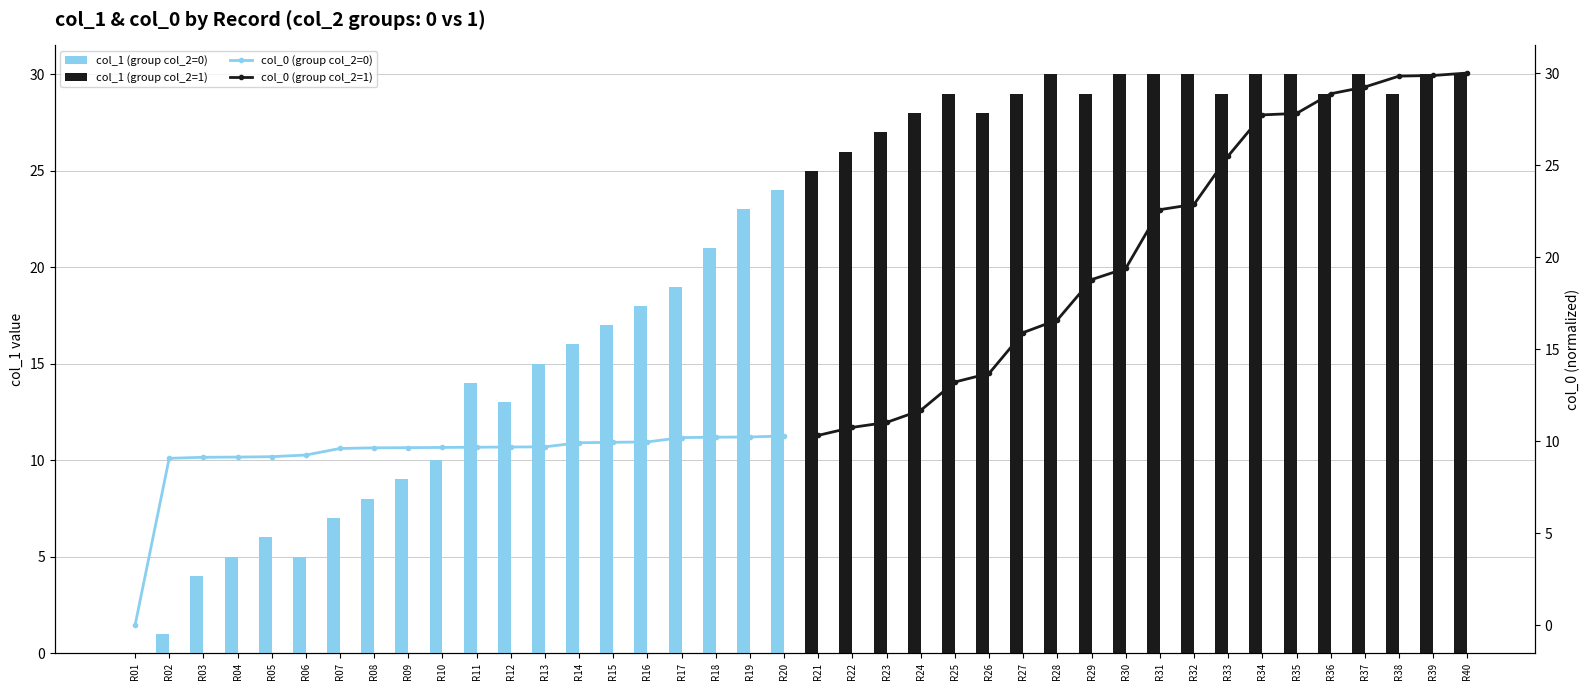

Reading left to right, list all the values displayed in this chart.

col_1 (group col_2=0): 0.0	1.0	4.0	5.0	6.0	5.0	7.0	8.0	9.0	10.0	14.0	13.0	15.0	16.0	17.0	18.0	19.0	21.0	23.0	24.0
col_1 (group col_2=1): 25.0	26.0	27.0	28.0	29.0	28.0	29.0	30.0	29.0	30.0	30.0	30.0	29.0	30.0	30.0	29.0	30.0	29.0	30.0	30.0
col_0 (group col_2=0): 0.0	9.1	9.1	9.1	9.2	9.3	9.6	9.6	9.7	9.7	9.7	9.7	9.7	9.9	9.9	10.0	10.2	10.2	10.2	10.3
col_0 (group col_2=1): 10.3	10.8	11.0	11.7	13.2	13.7	15.9	16.6	18.8	19.4	22.6	22.9	25.5	27.7	27.8	28.9	29.2	29.8	29.9	30.0